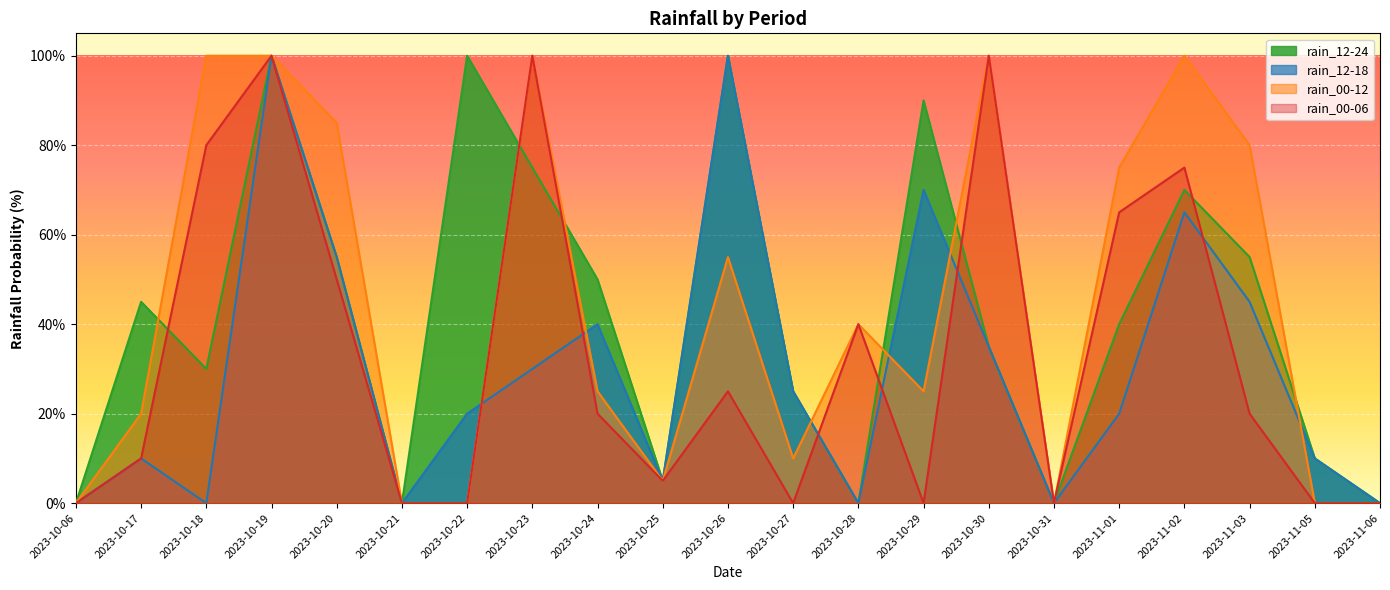

What is the sum of all rain_00-06 values?

690